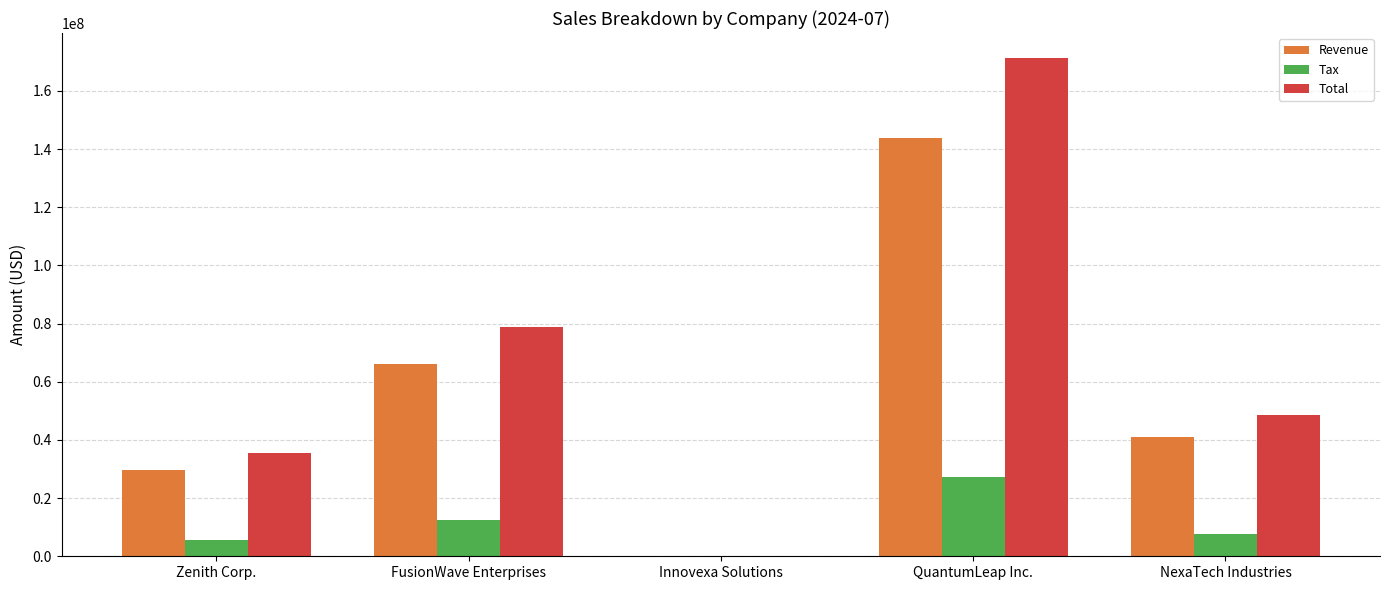

Which category has the highest value in the Total series?

QuantumLeap Inc.